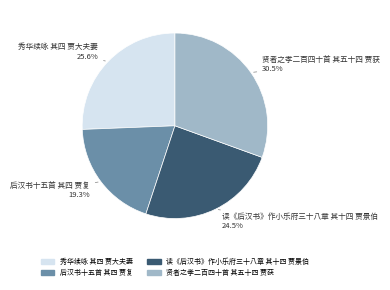

Is there a majority slice in this chart?

No